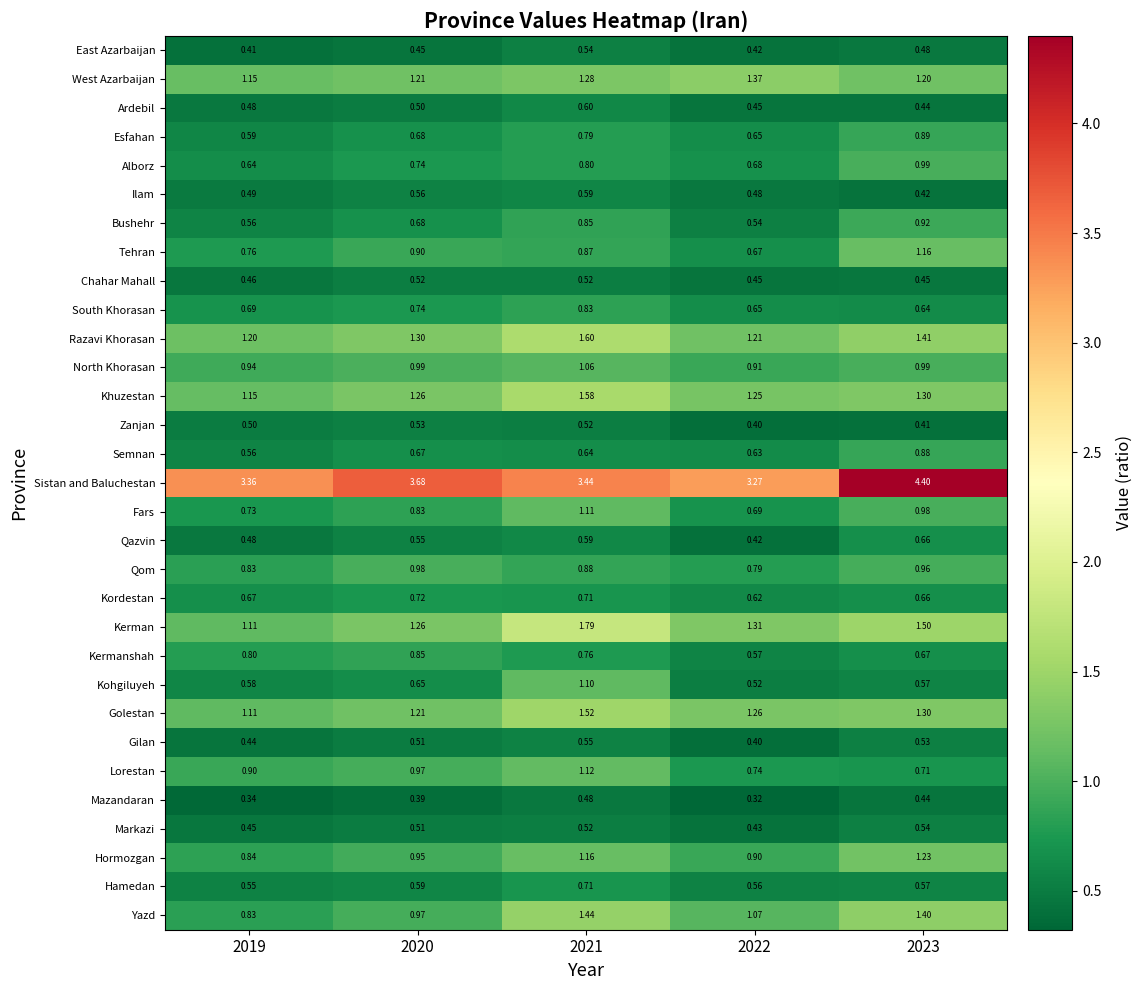

Which series changed the most between 2021 and 2023?

Sistan and Baluchestan